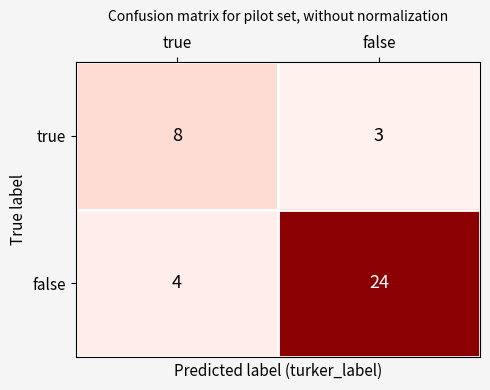

Reading right to left, list all the values displayed in this chart.

true: 3	8
false: 24	4